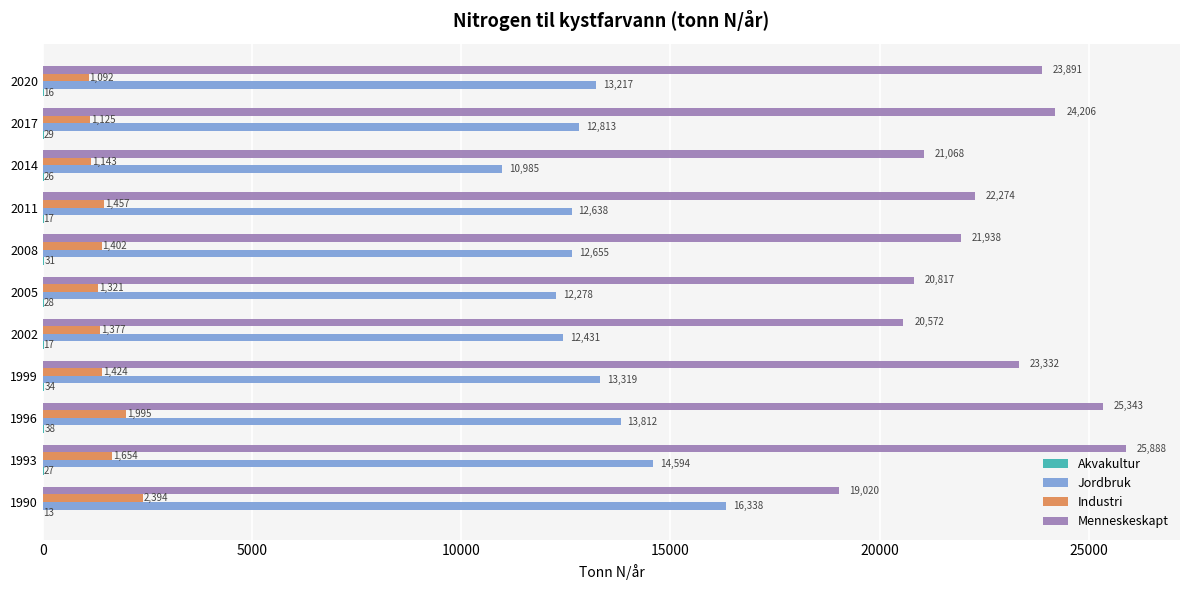

Which category has the highest value in the Jordbruk series?

1990